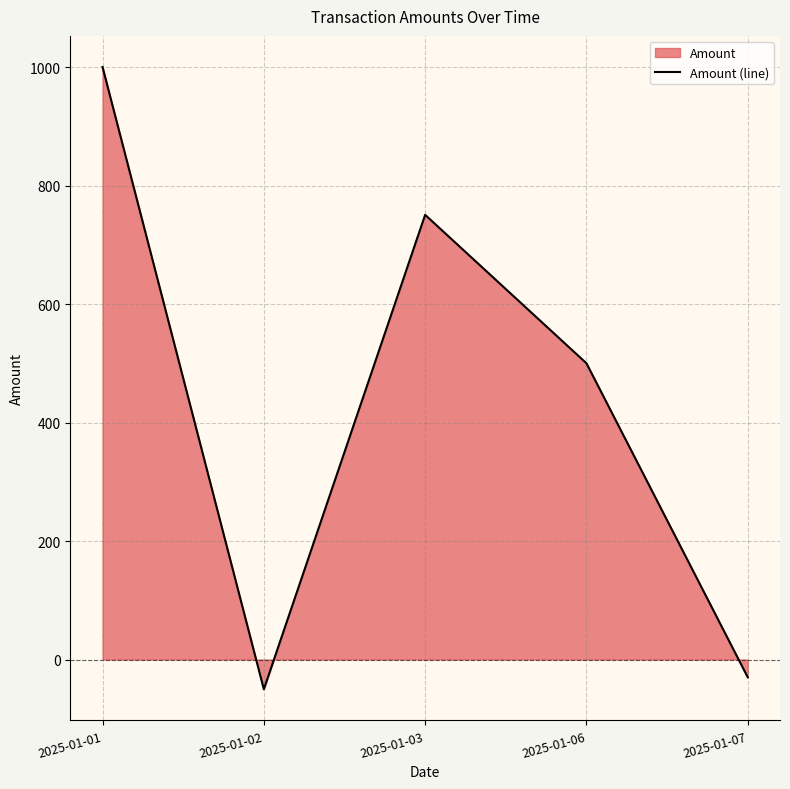

Is it true that the value at 2025-01-02 is -75.0?

False